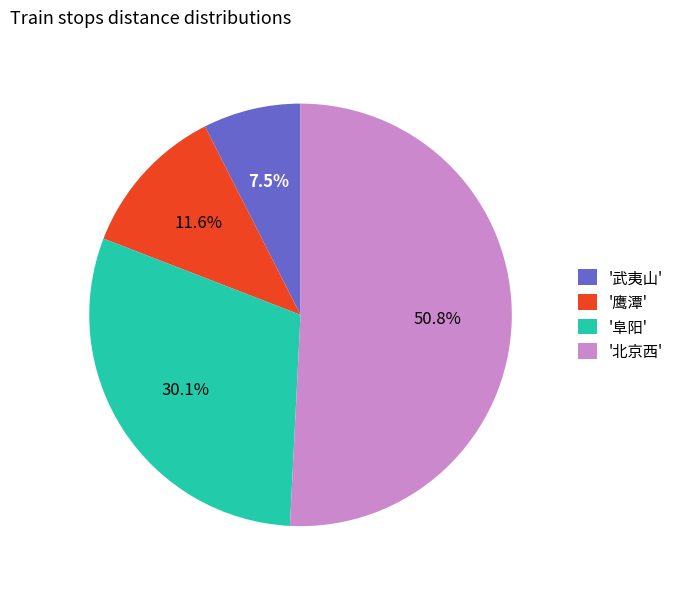

Between '鹰潭' and '武夷山', which is larger?

'鹰潭'